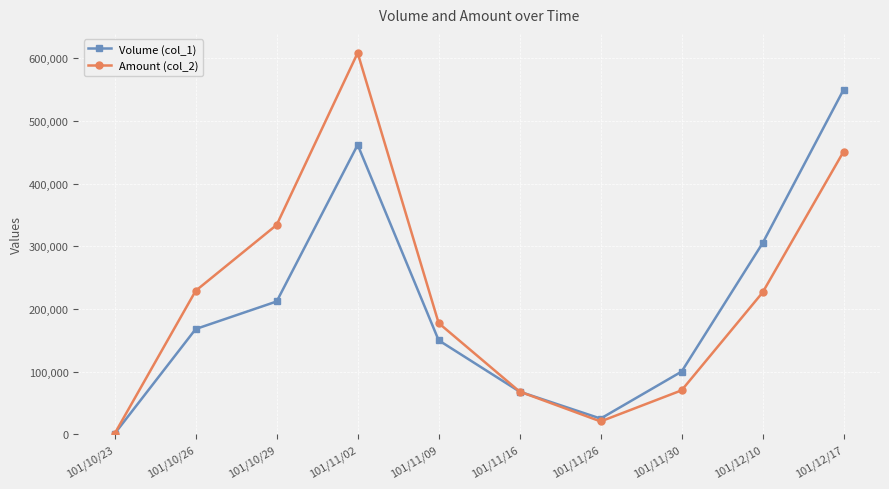

The value of Volume (col_1) at 101/12/17 is 932197. True or false?

False